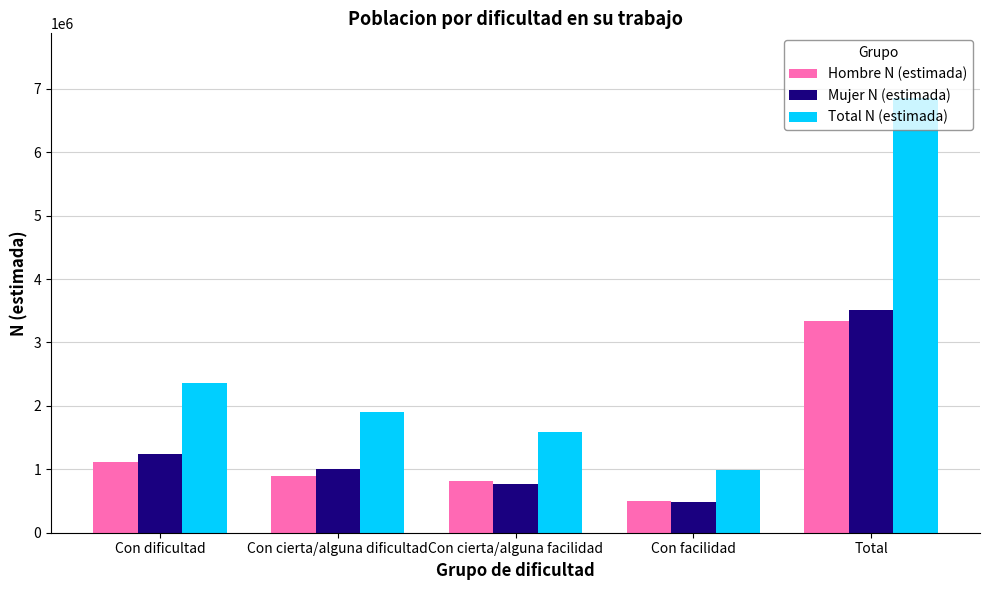

List the labels in order of Hombre N (estimada) value, largest first.

Total, Con dificultad, Con cierta/alguna dificultad, Con cierta/alguna facilidad, Con facilidad